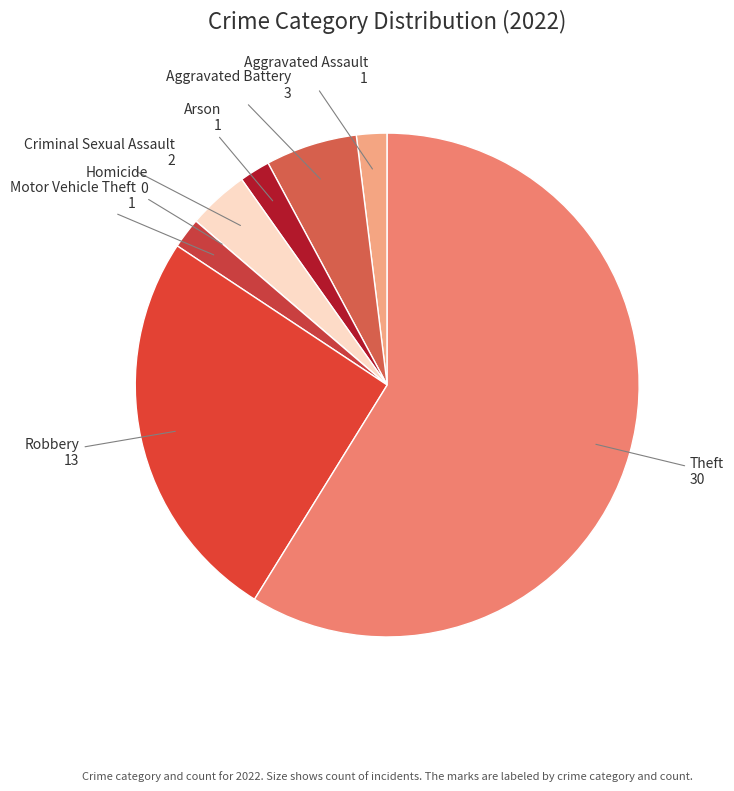

Is it true that Arson is 10% of the pie?

False